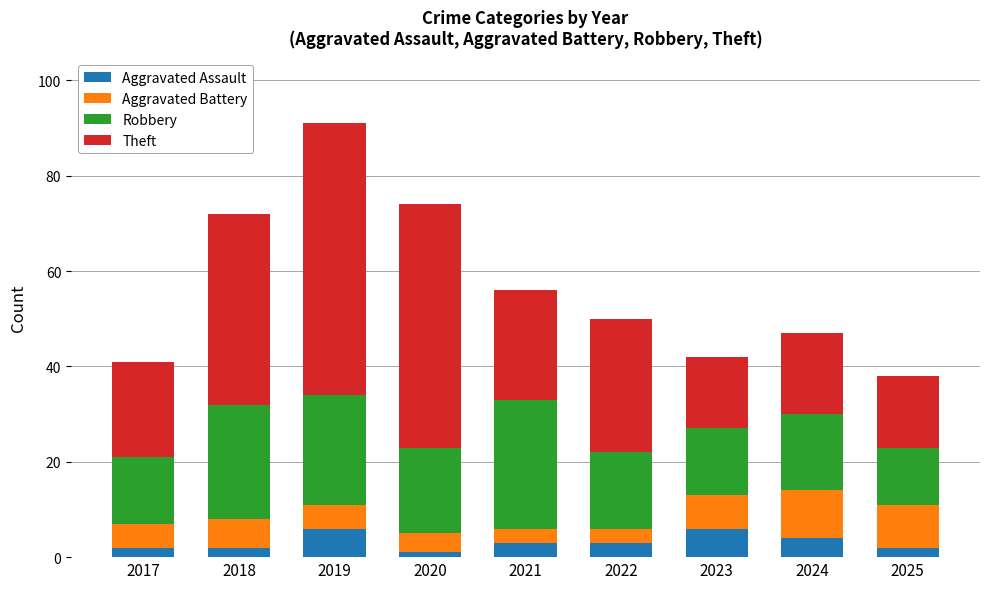

What is the maximum value for Aggravated Assault?

6